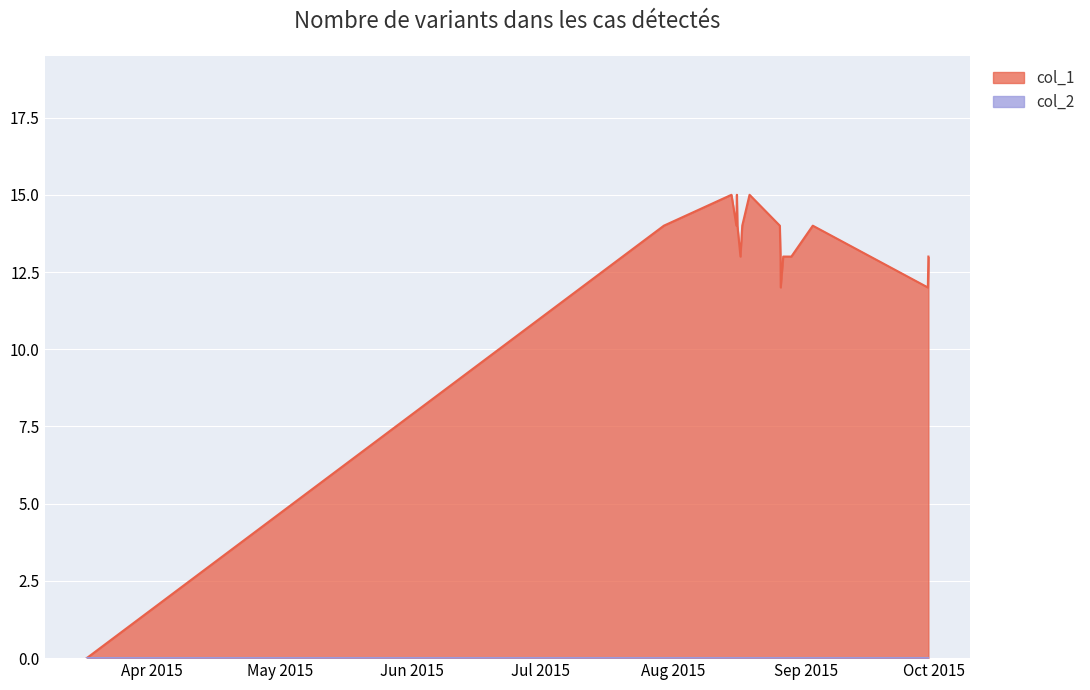

How many lines are shown in the chart?

2